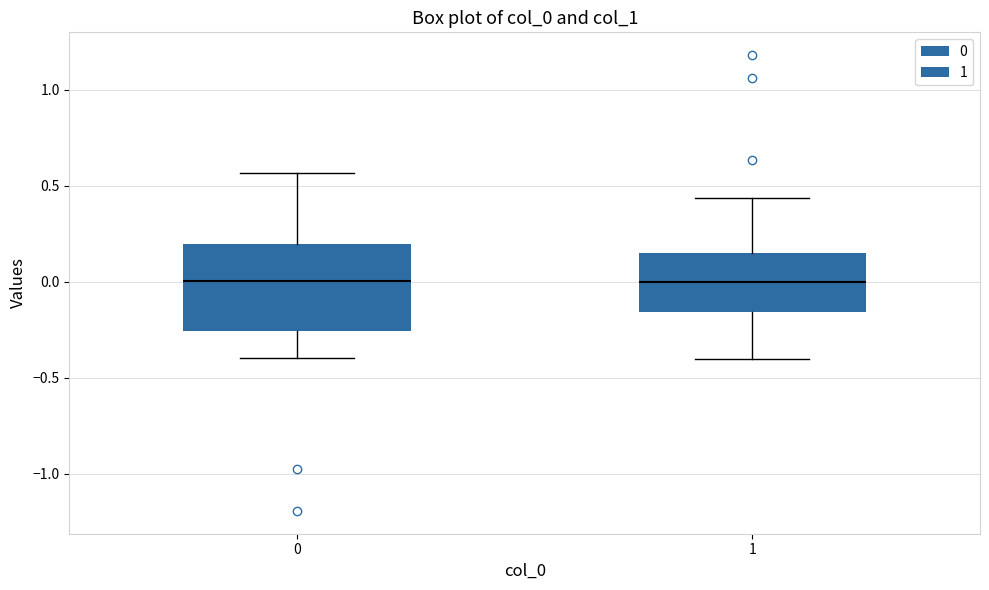

Reading left to right, transcribe this box plot: for each box, give where its median line is, the range the box spans, and where its two whiskers end, as read against the y-axis. The values are not printed on the chart, so give them approximately, as read against the axis.

0: median 0.00, box -0.25 to 0.20, whiskers -0.40 to 0.55
1: median 0.00, box -0.15 to 0.15, whiskers -0.40 to 0.45